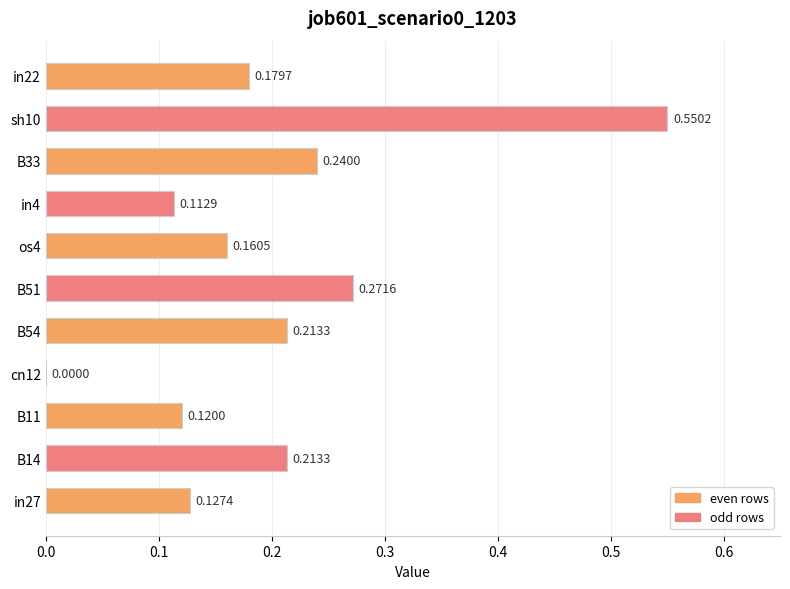

Between B14 and os4, which is larger?

B14